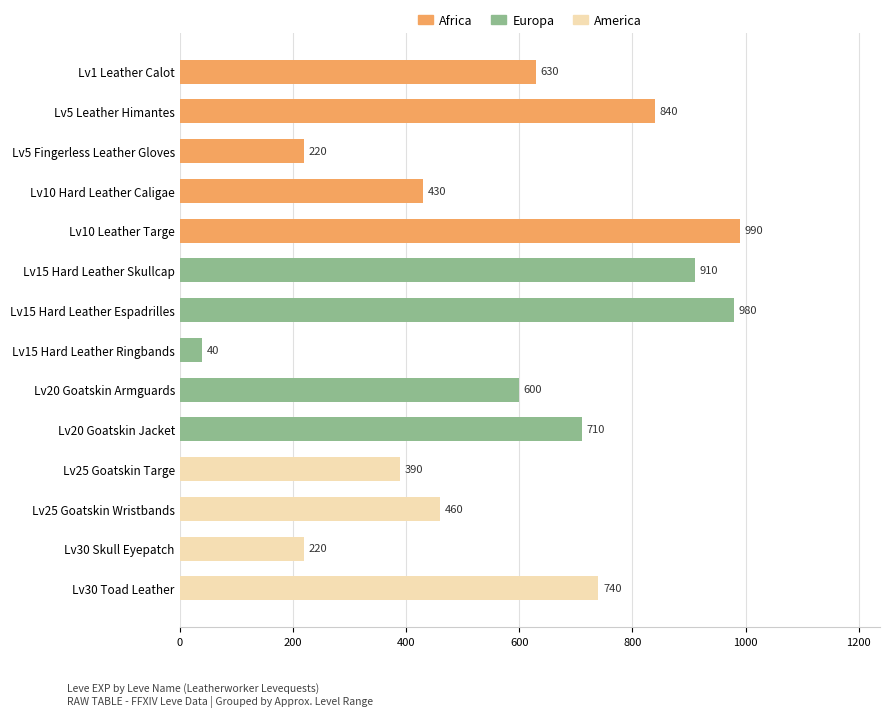

Reading top to bottom, extract all data points from this chart.

630	840	220	430	990	910	980	40	600	710	390	460	220	740